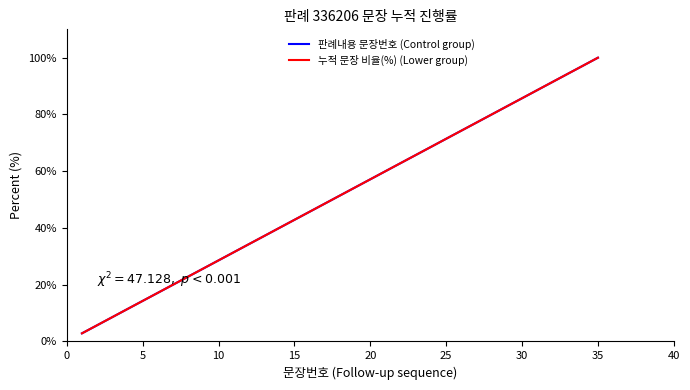

True or false: 판례내용 문장번호 (Control group) has more than 0 interior local peaks.

False